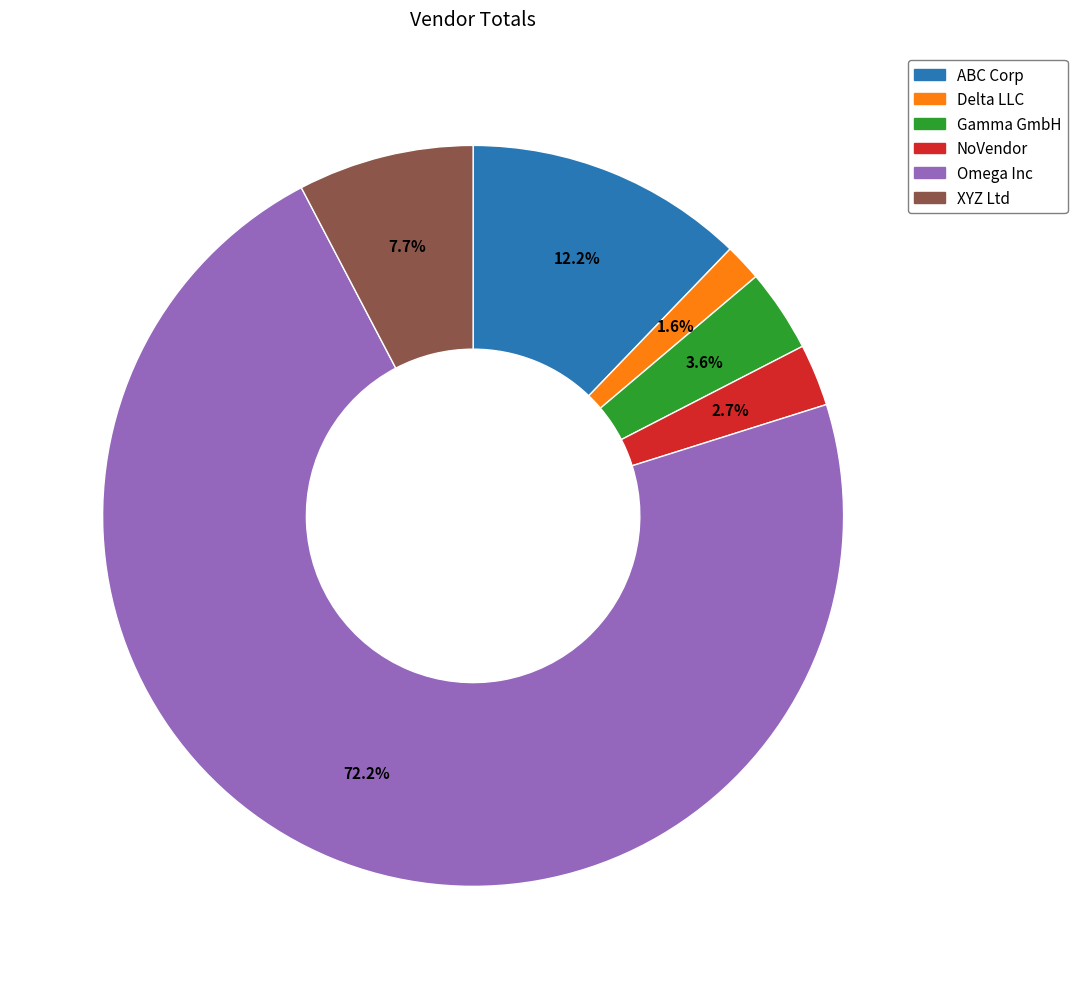

Which category has the smallest portion of the pie?

Delta LLC